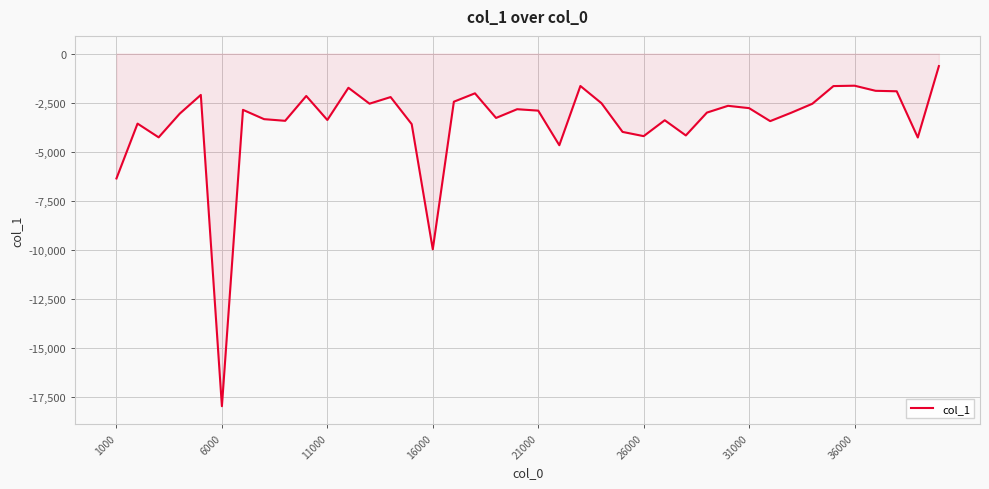

What is the smallest value displayed?

-17965.9